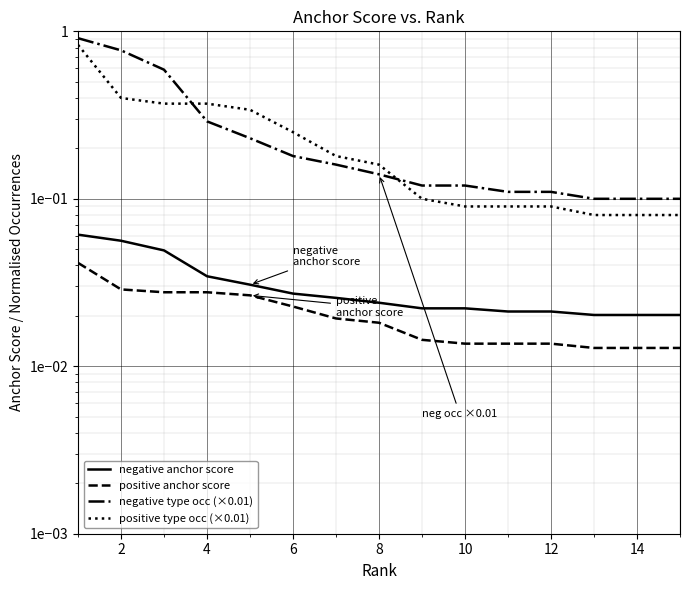

What is the sum of all positive type occ (×0.01) values?

3.5